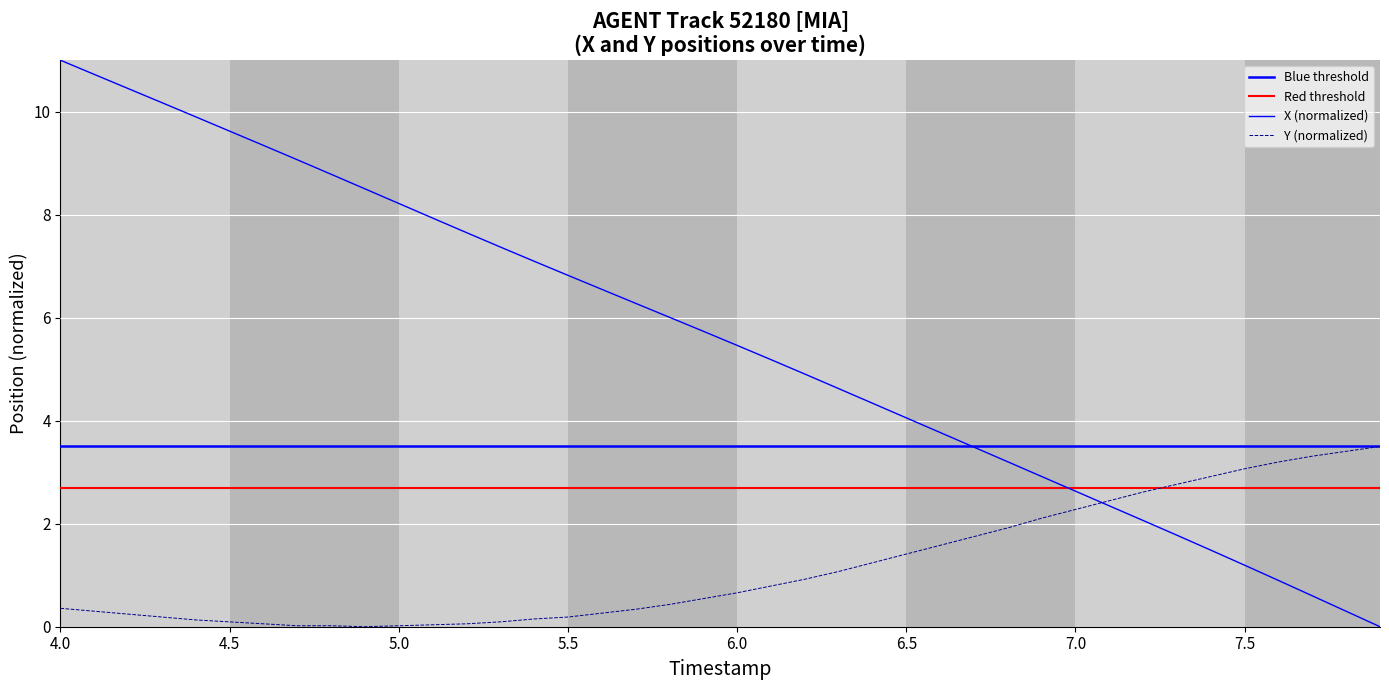

What is the average value of the X series?

5.6